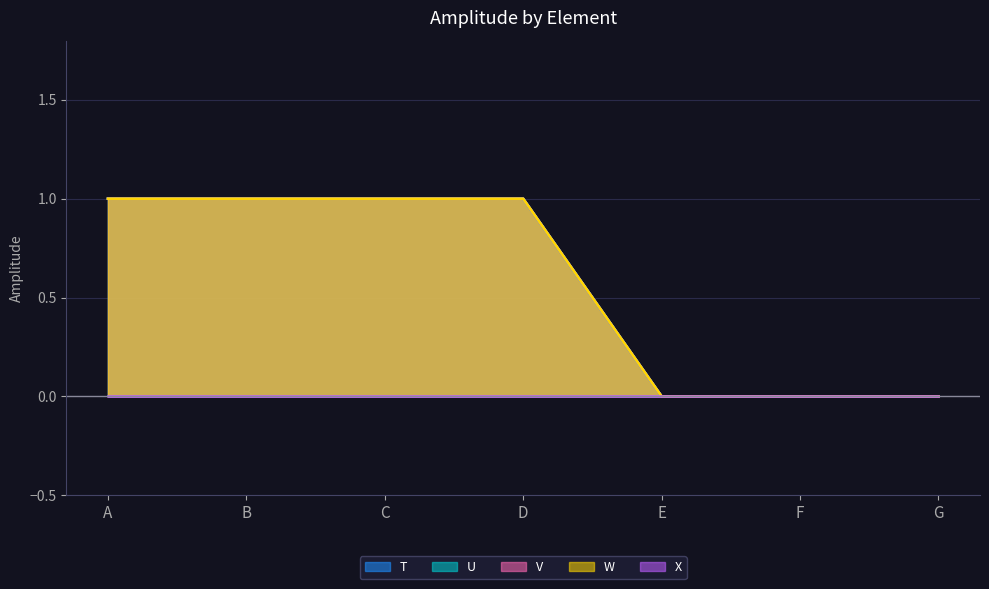

At which label is U closest to 0?

E